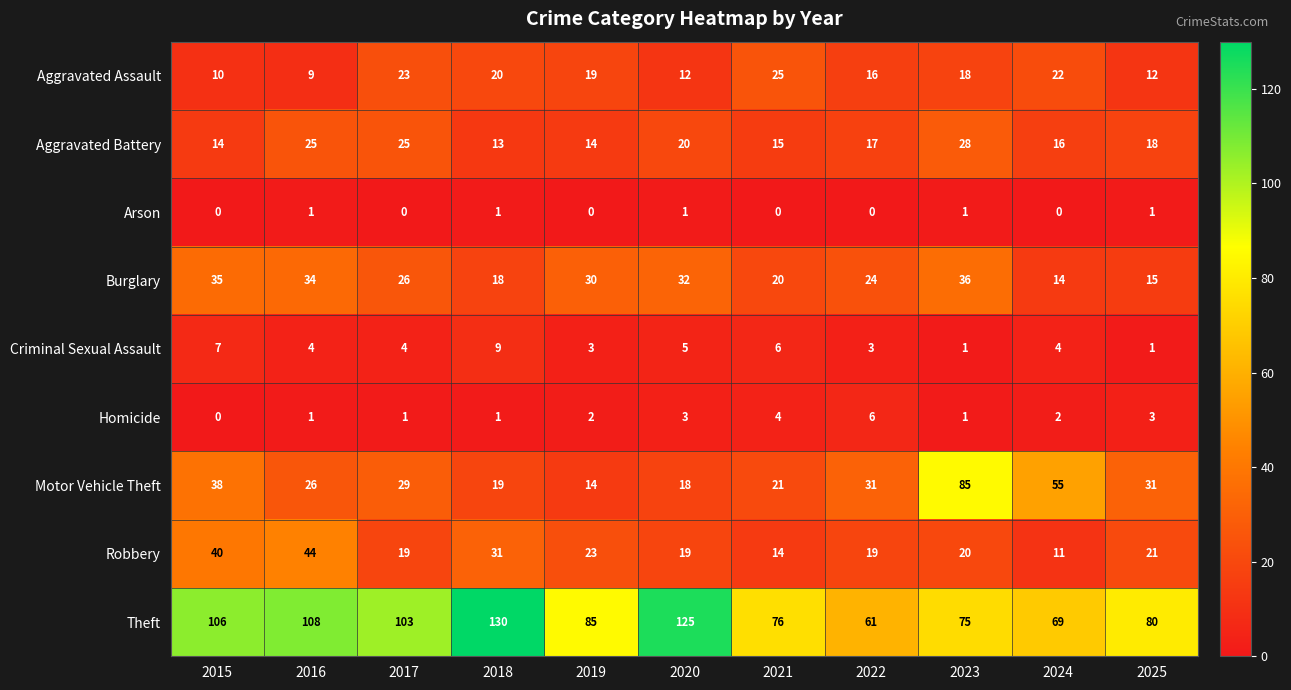

What is the difference between the highest and lowest values at 2016?

107